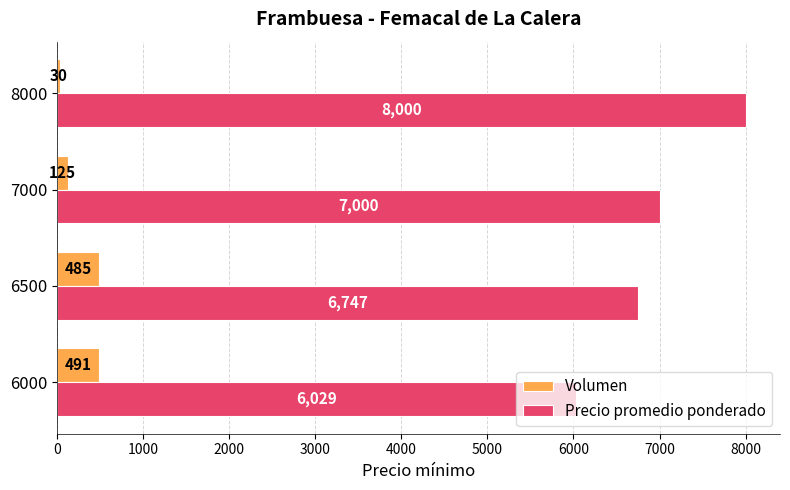

What is the sum of the Volumen values at 6000 and 6500?

976.0